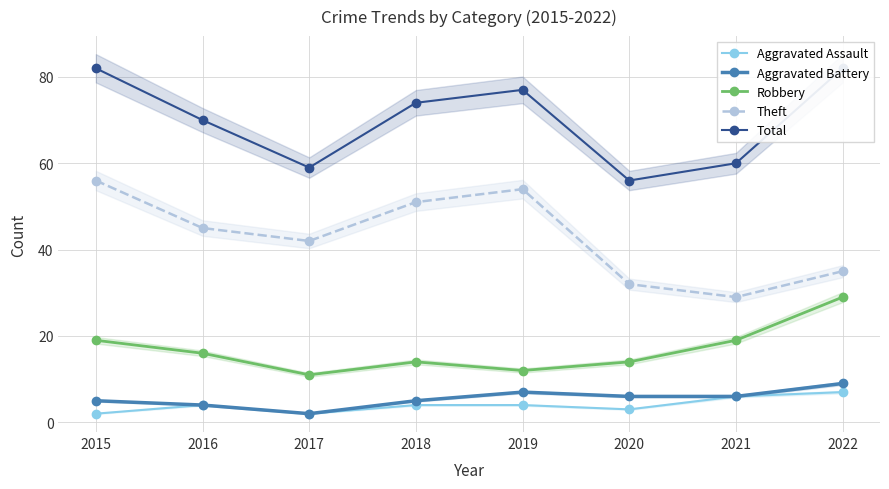

True or false: Aggravated Battery and Total cross at least once.

False